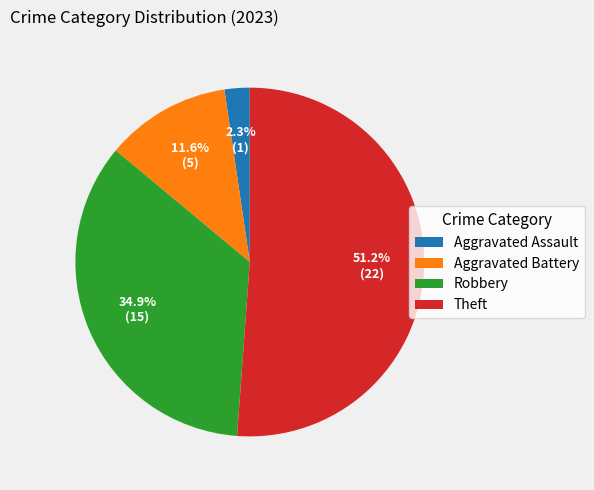

To the nearest percent, what is the difference between the Theft and Aggravated Battery slice percentages?

40%